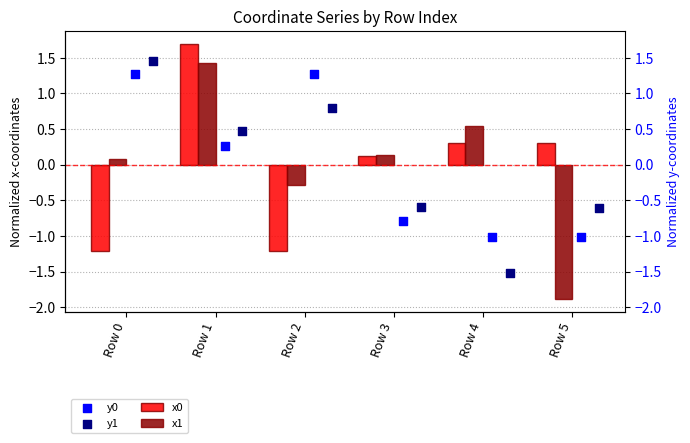

At which category is the sum across all series the highest?

Row 1